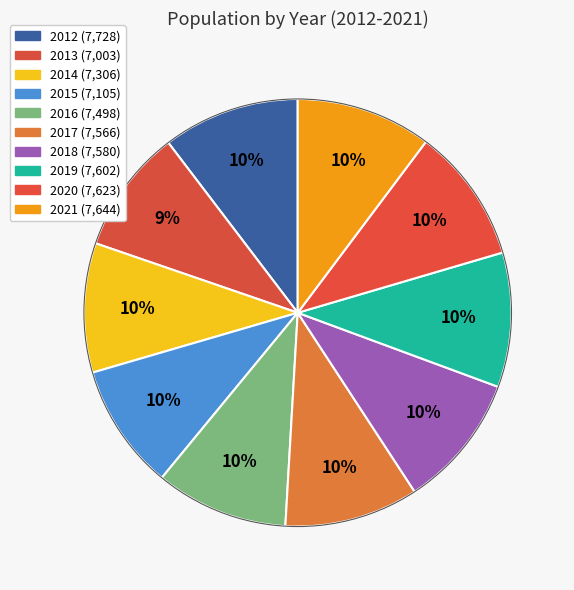

How many segments does this pie chart have?

10